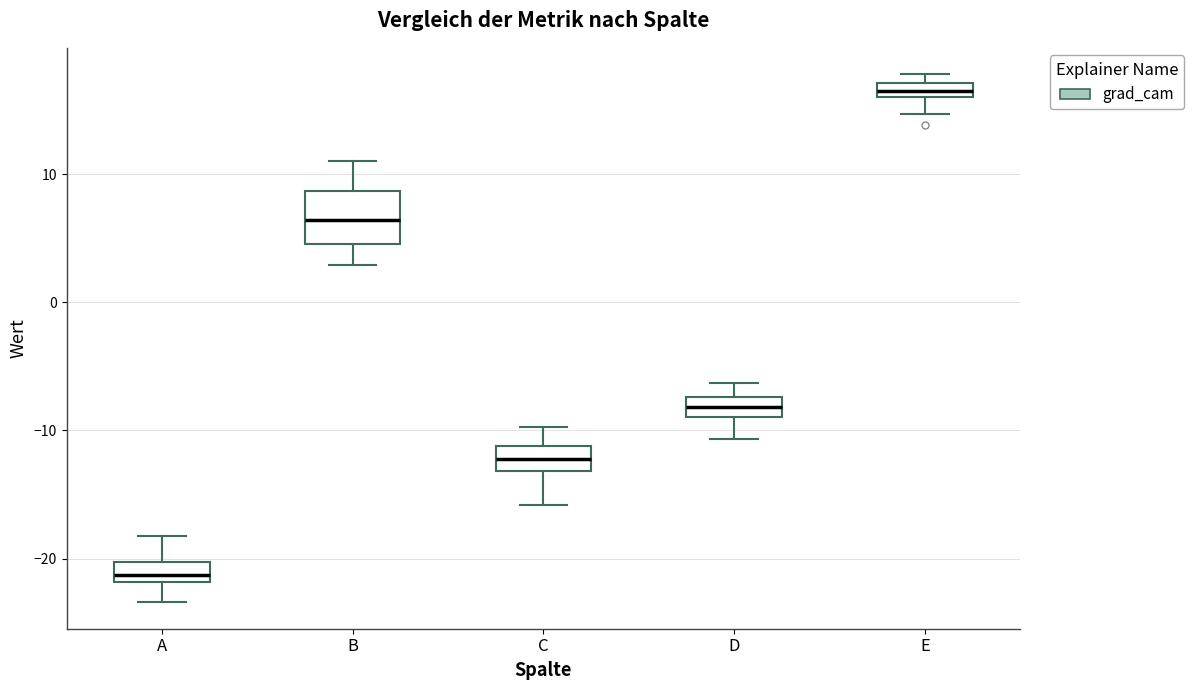

Where is the lower edge of the box for A on the y-axis? The values are not printed on the chart, so give them approximately, as read against the axis.

-22